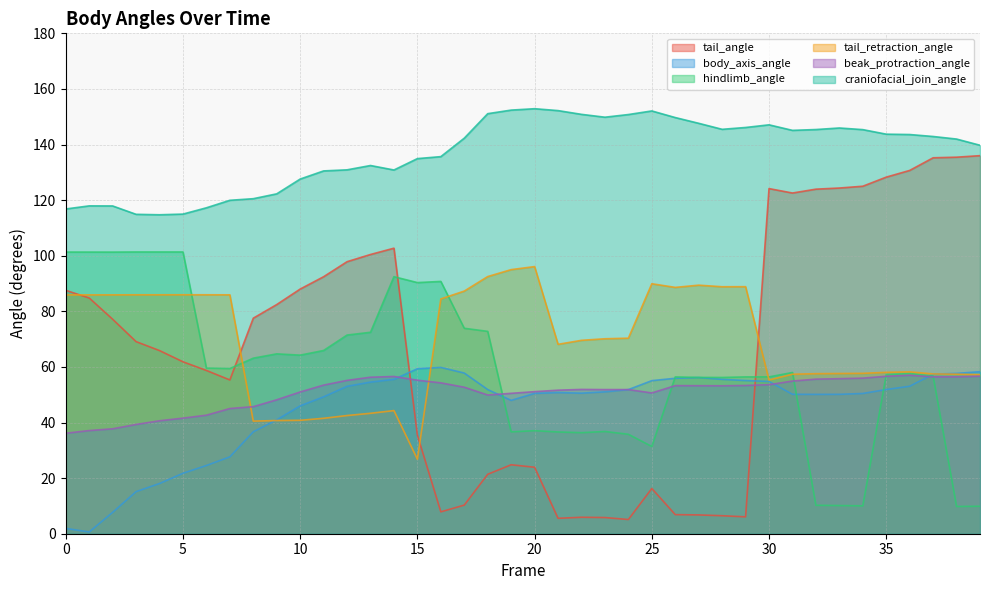

At which label does tail_angle reach its minimum?

24